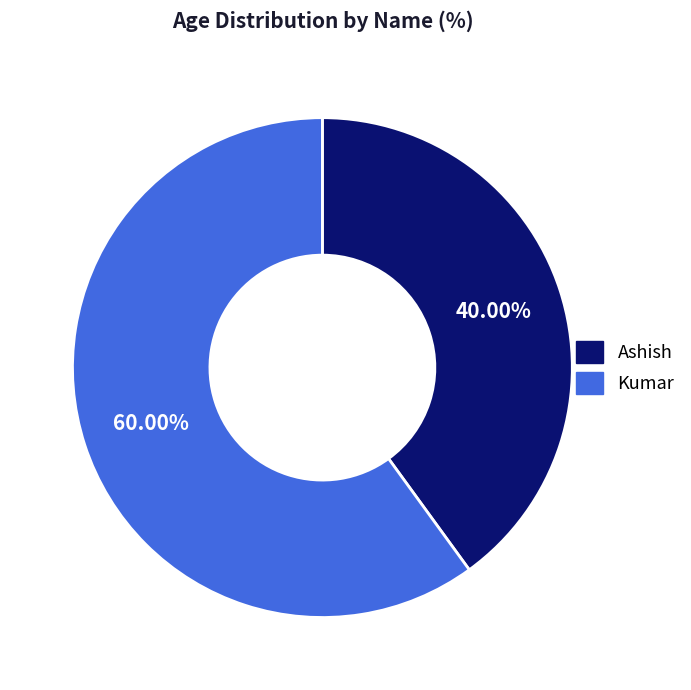

Is it true that Kumar is 73% of the pie?

False